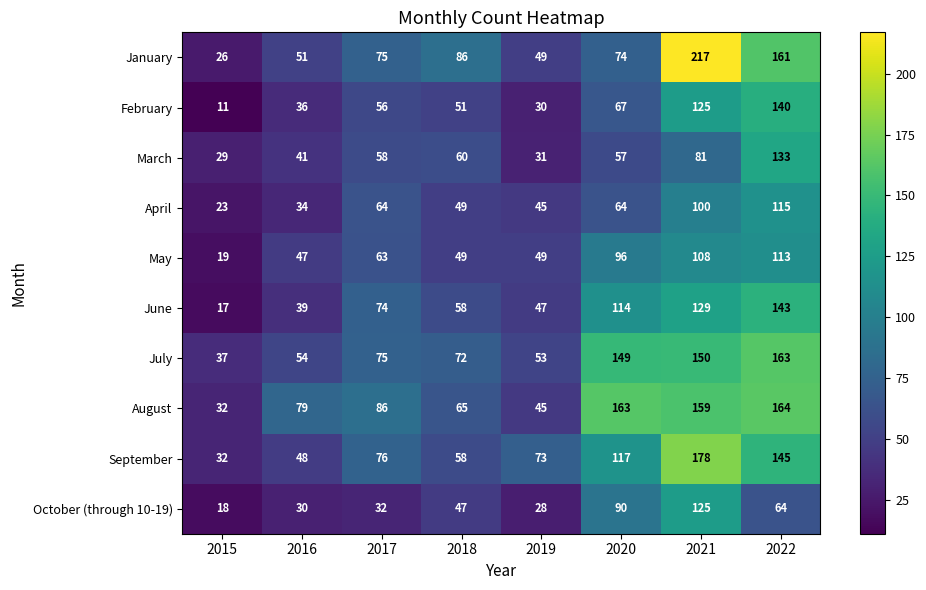

What is the maximum value shown in the chart?

217